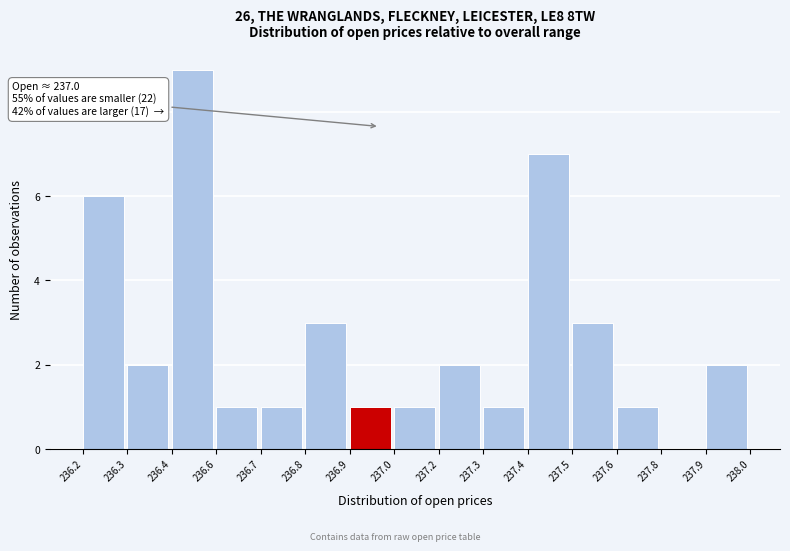

Reading left to right, what are all the values shown in this chart?

236.2=6	236.3=2	236.4=9	236.6=1	236.7=1	236.8=3	236.9=1	237.0=1	237.2=2	237.3=1	237.4=7	237.5=3	237.6=1	237.8=0	237.9=2